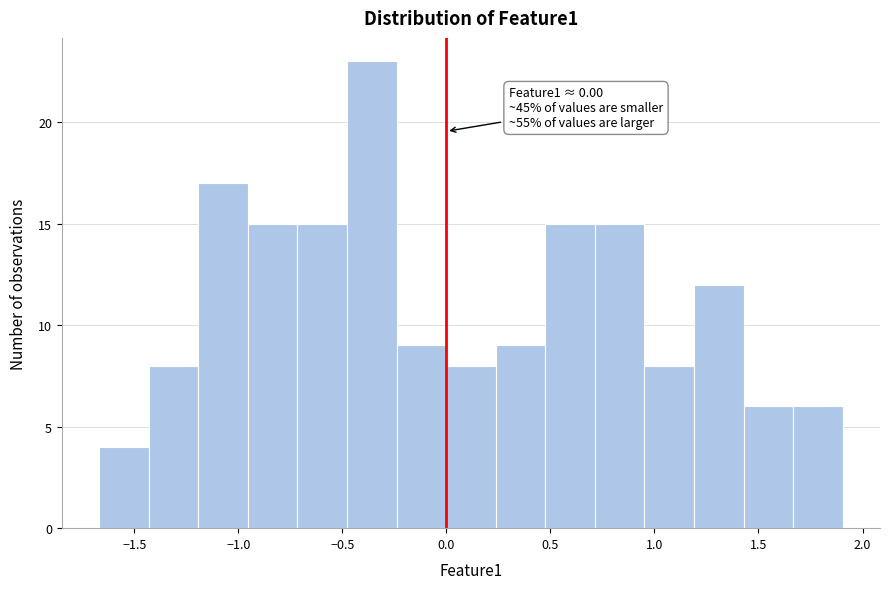

Over which range of the x-axis is the bar tallest?

-0.50 to -0.25